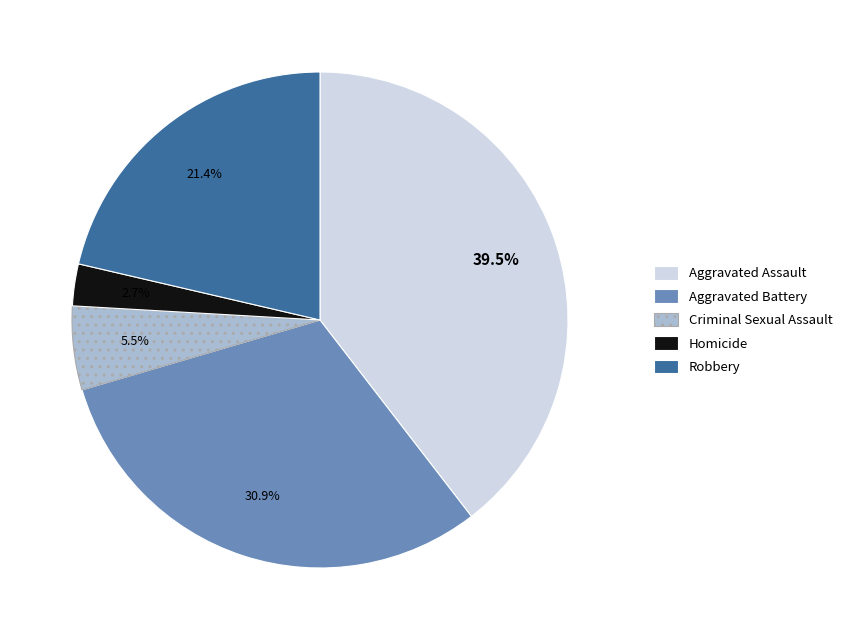

To the nearest percent, what is the difference between the largest and smallest slice percentages?

37%